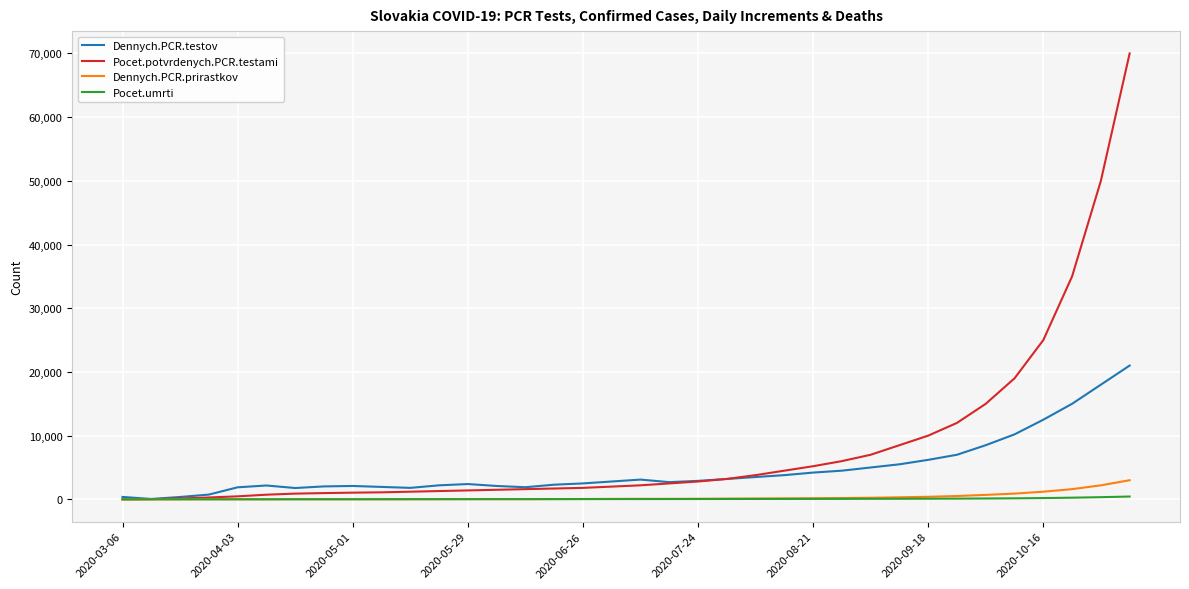

Which series has the widest spread of values?

Pocet.potvrdenych.PCR.testami